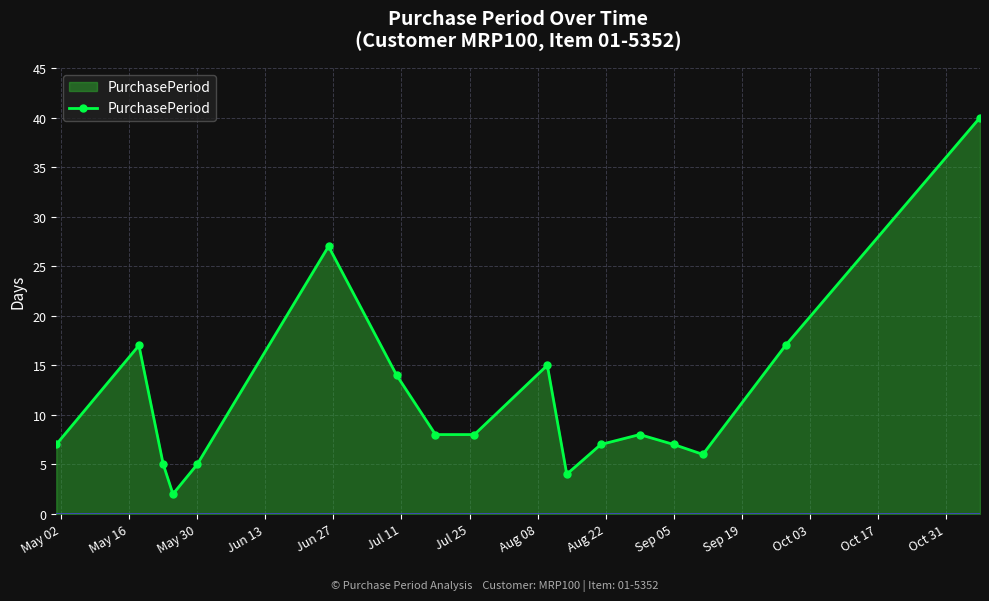

How many interior local peaks (higher than both neighbors) does the data have?

4